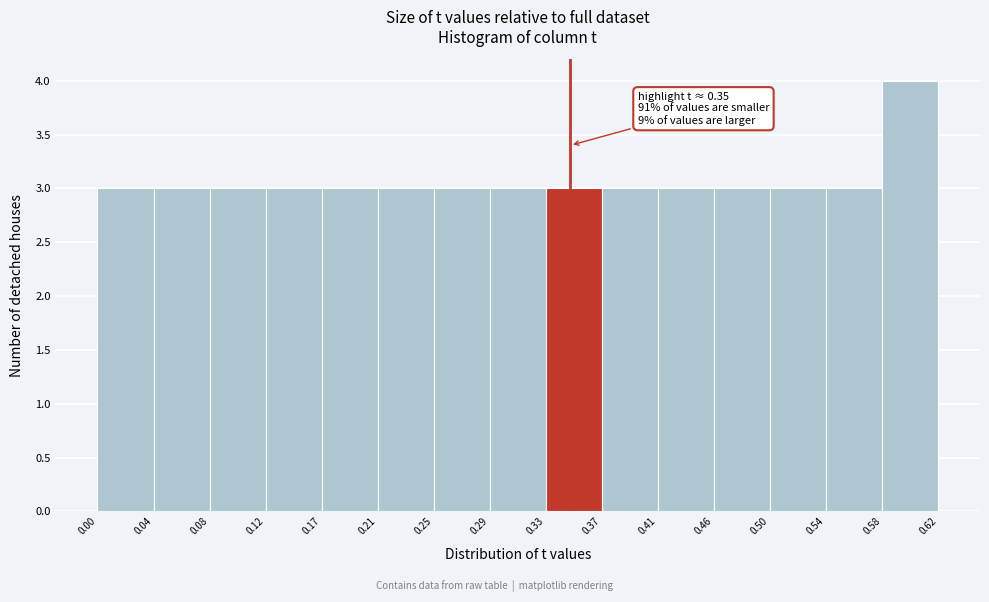

Which range on the x-axis has the tallest bar?

0.58 to 0.62